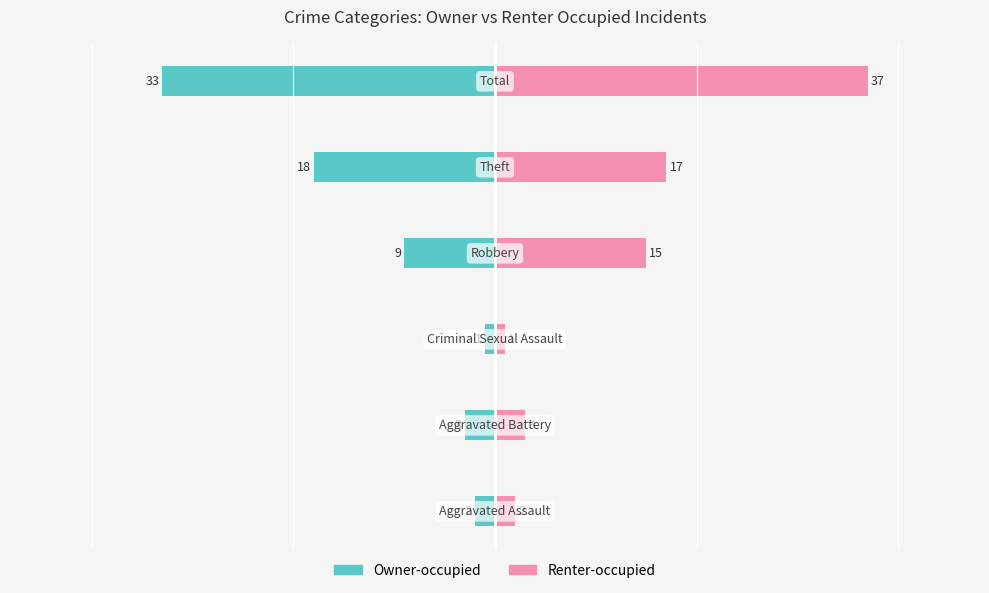

Is it true that Owner-occupied equals -3 at 3?

False